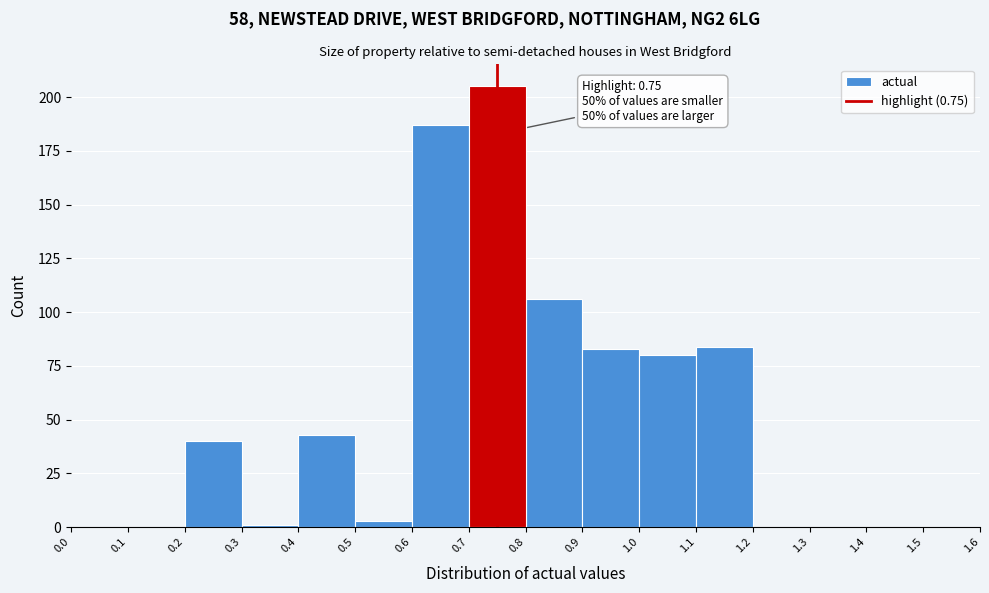

Over which range of the x-axis is the bar tallest?

0.7 to 0.8